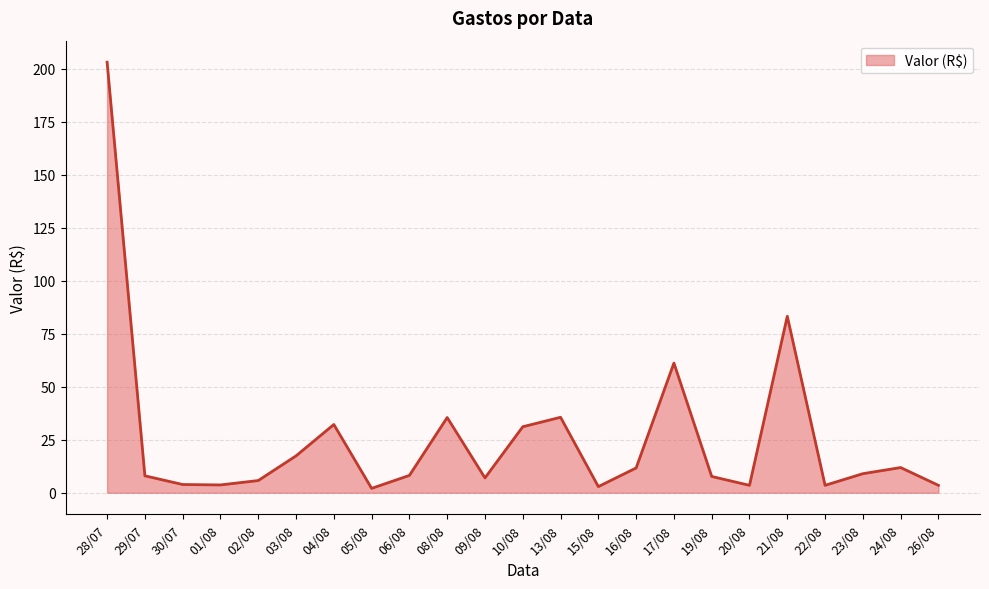

Where is the data nearest to the value 102?

21/08